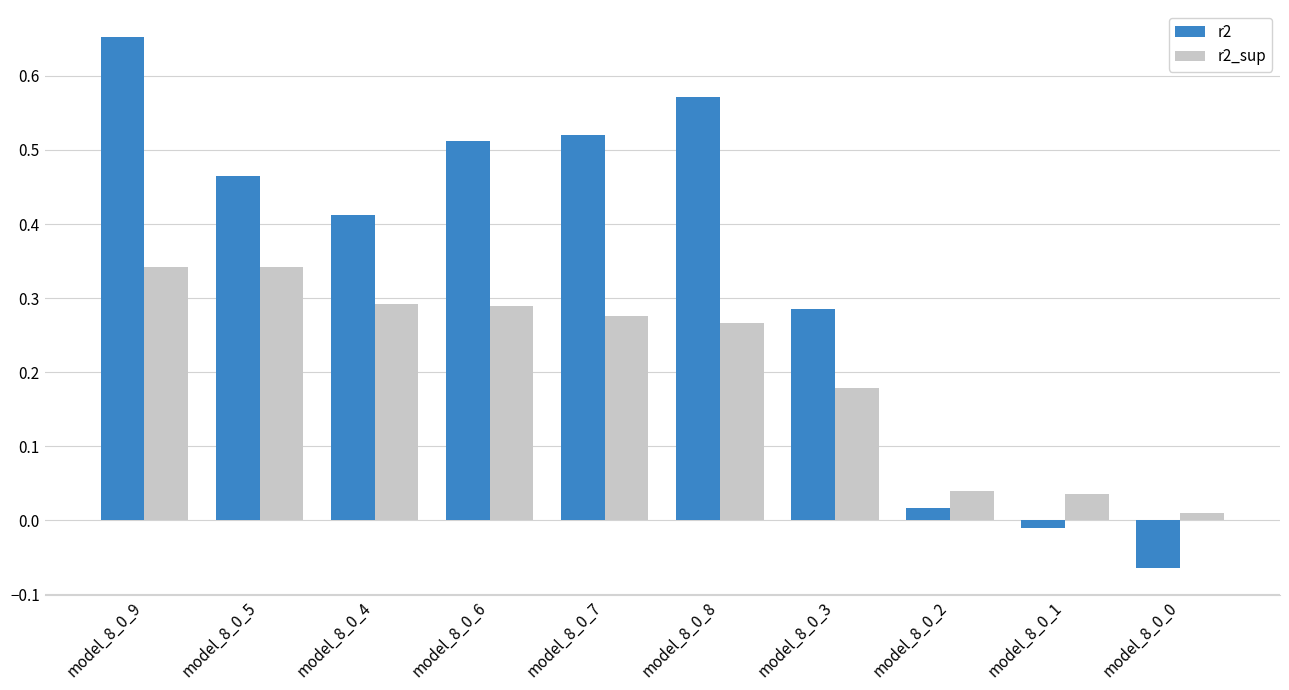

True or false: r2_sup has a value of 0.4 at model_8_0_4.

False